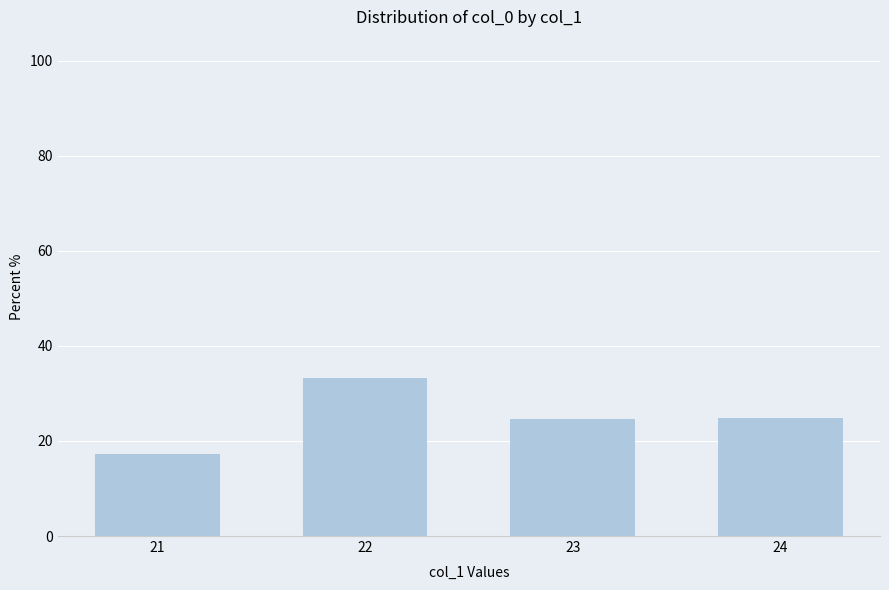

Approximately how many times larger is the value at 23 compared to 21?

1.4